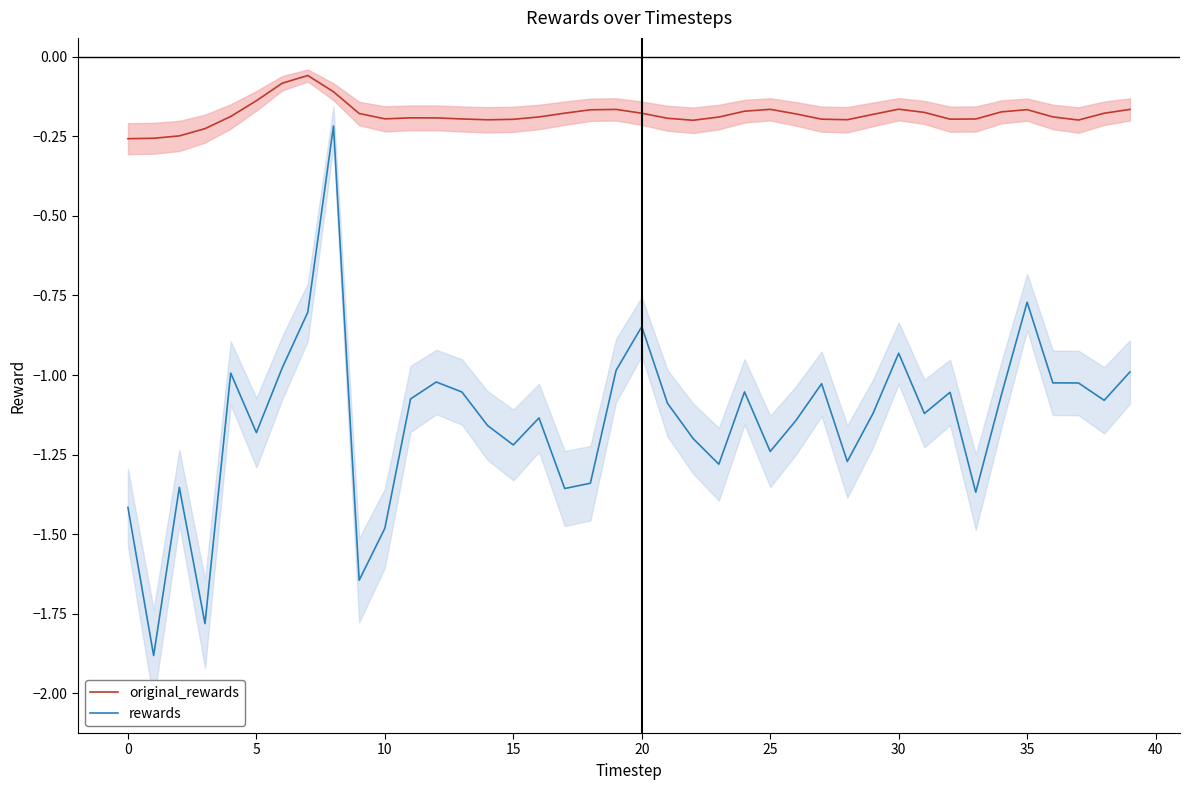

How many interior local peaks does the original_rewards series have?

6